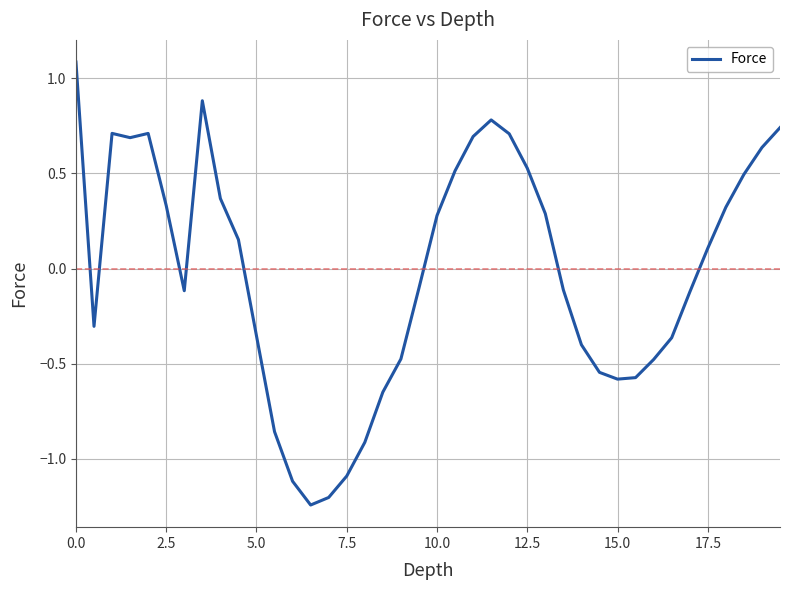

What is the maximum value shown in the chart?

1.1